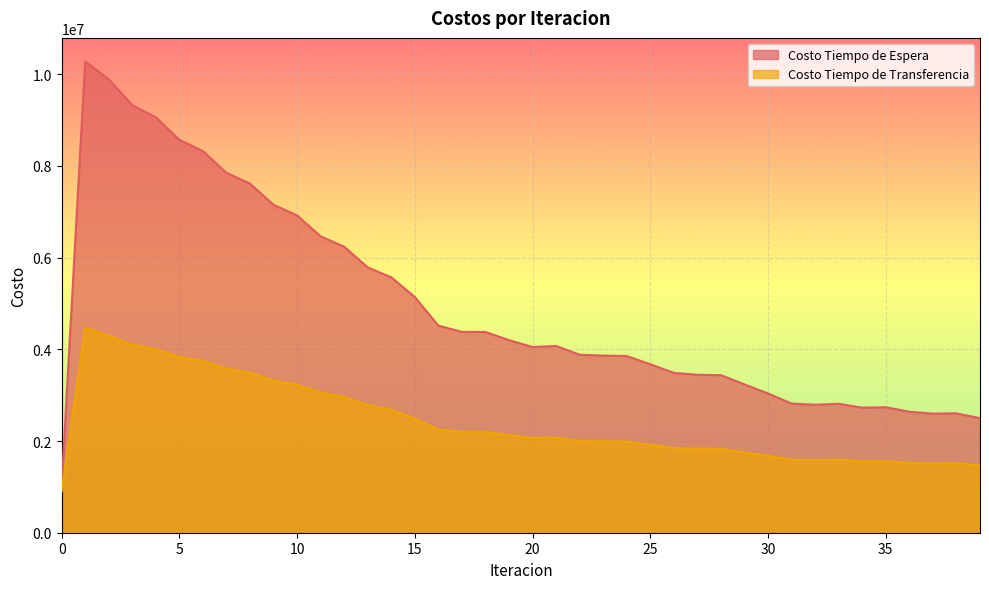

Where does the Costo Tiempo de Espera series first go above 4073315?

1